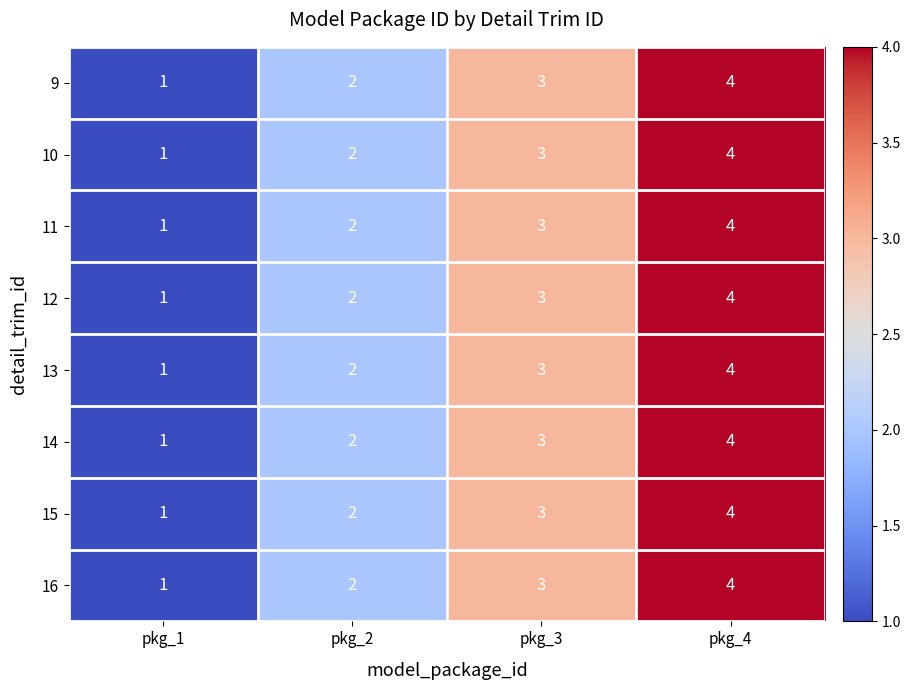

The 16 series shows 2 at pkg_1. True or false?

False